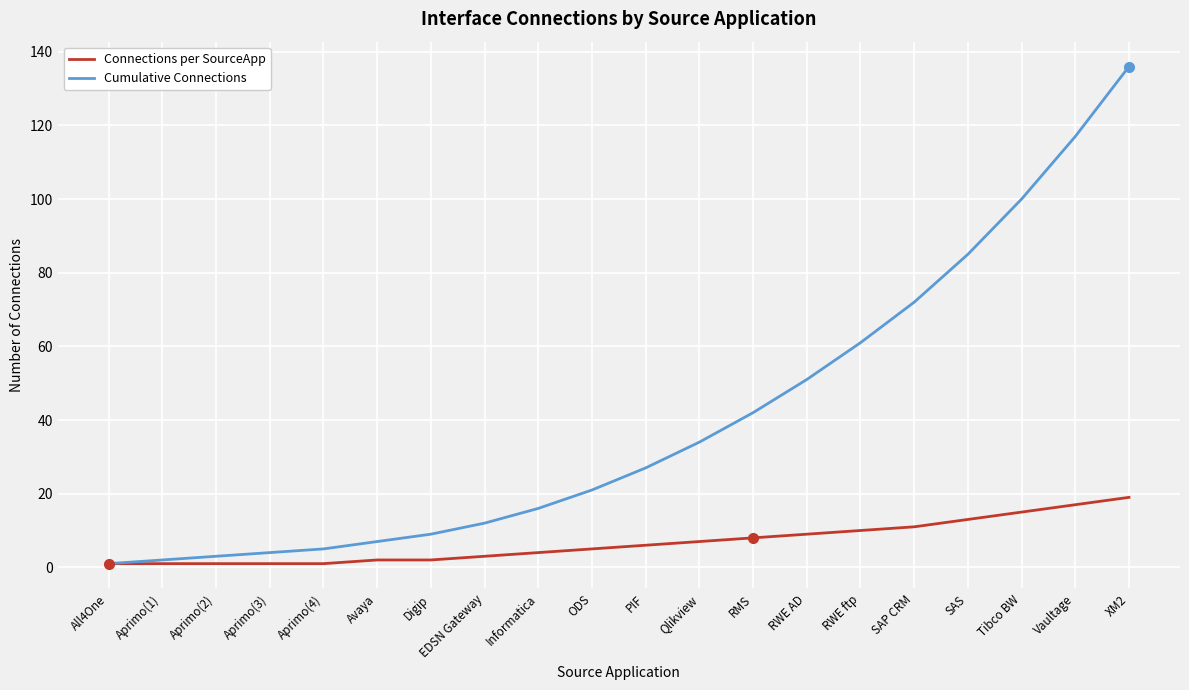

Reading left to right, transcribe all the data shown in this chart.

Connections per SourceApp: 1	1	1	1	1	2	2	3	4	5	6	7	8	9	10	11	13	15	17	19
Cumulative Connections: 1	2	3	4	5	7	9	12	16	21	27	34	42	51	61	72	85	100	117	136